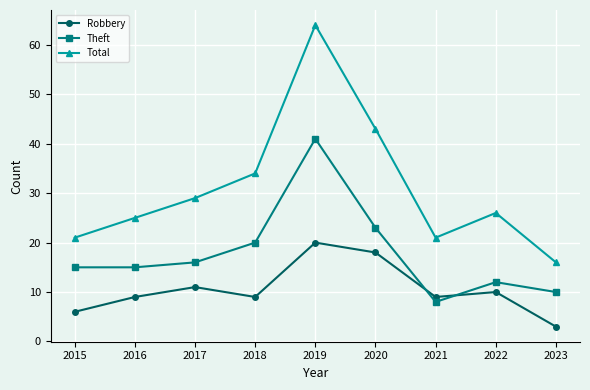

How many distinct data groups are displayed?

3